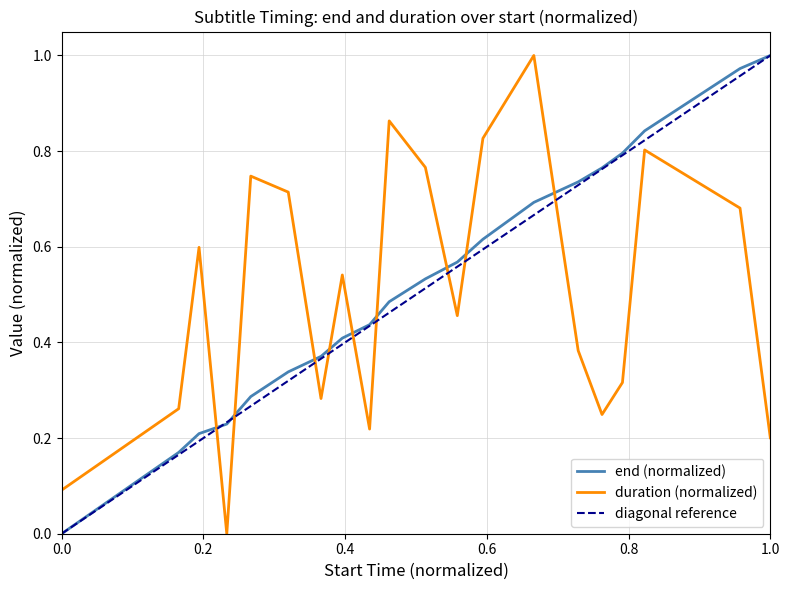

Is it true that duration equals 0.1 at 19?

False